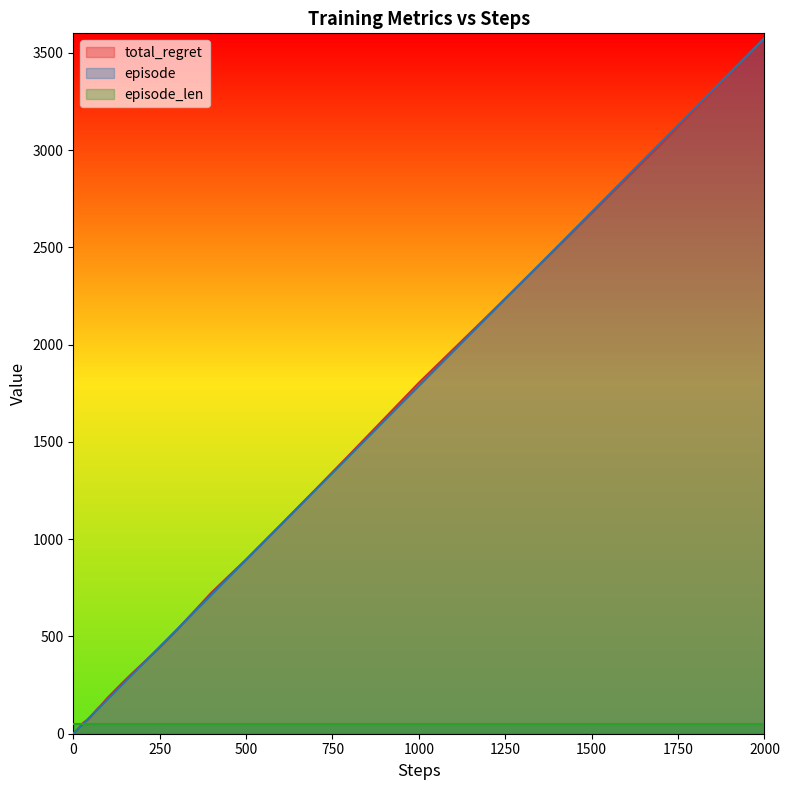

Which series has the largest total across all categories?

total_regret